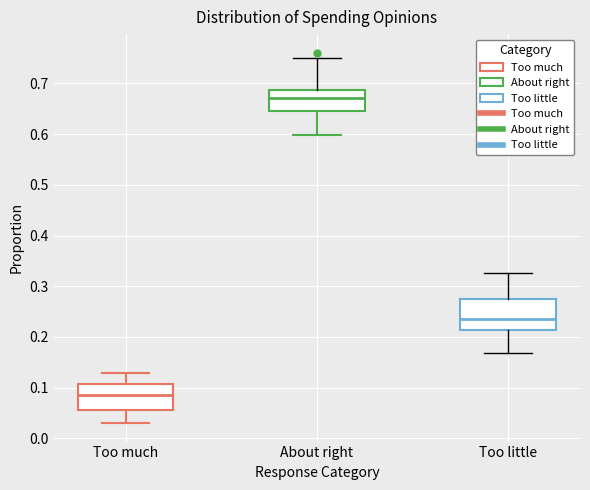

Reading left to right, transcribe this box plot: for each box, give where its median line is, the range the box spans, and where its two whiskers end, as read against the y-axis. The values are not printed on the chart, so give them approximately, as read against the axis.

Too much: median 0.08, box 0.06 to 0.11, whiskers 0.03 to 0.13
About right: median 0.67, box 0.65 to 0.69, whiskers 0.60 to 0.75
Too little: median 0.24, box 0.21 to 0.28, whiskers 0.17 to 0.33